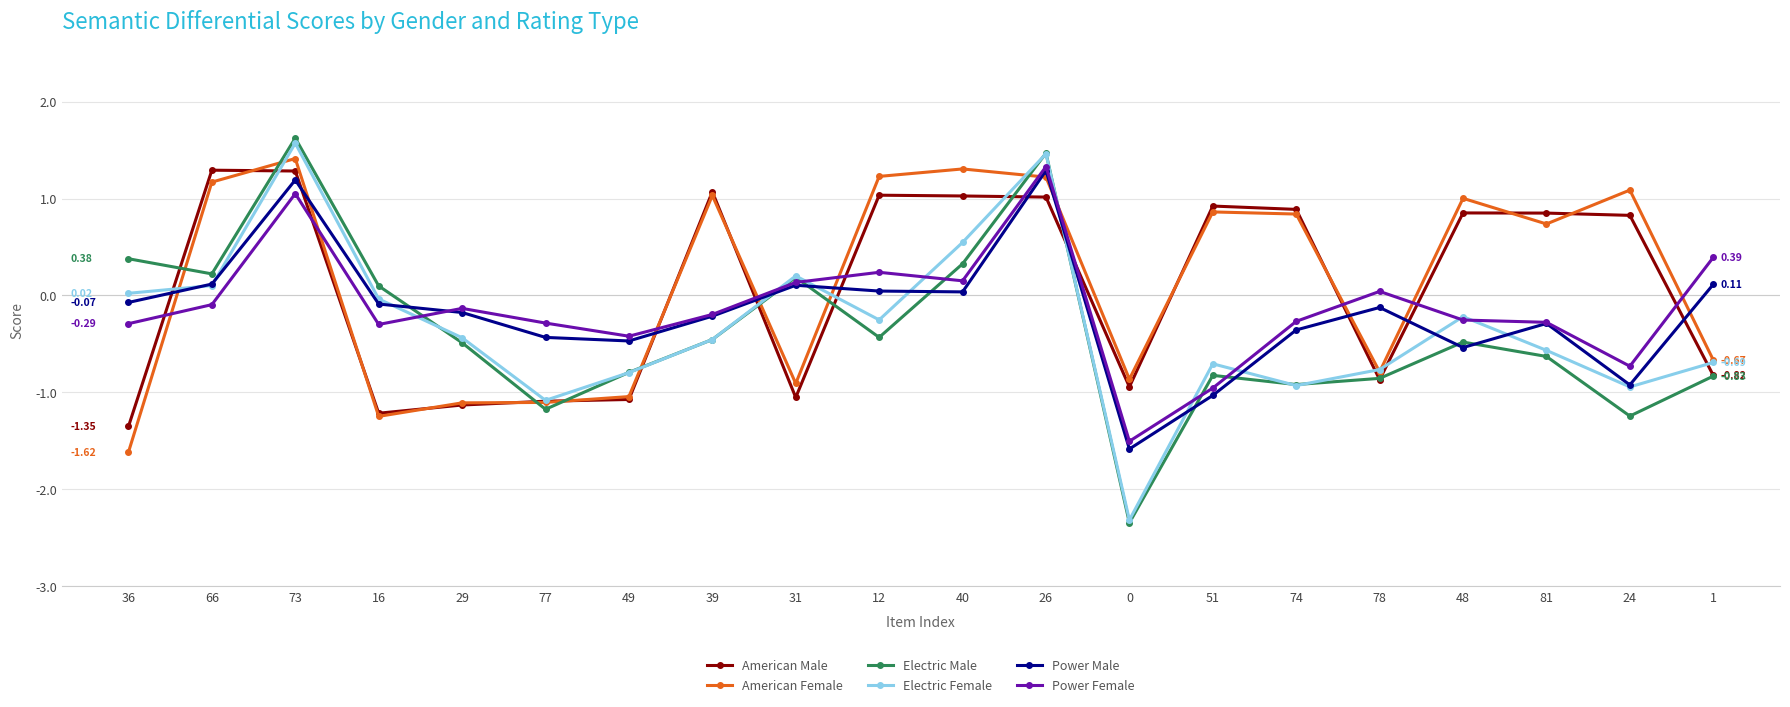

Which series has the largest total across all categories?

American Female